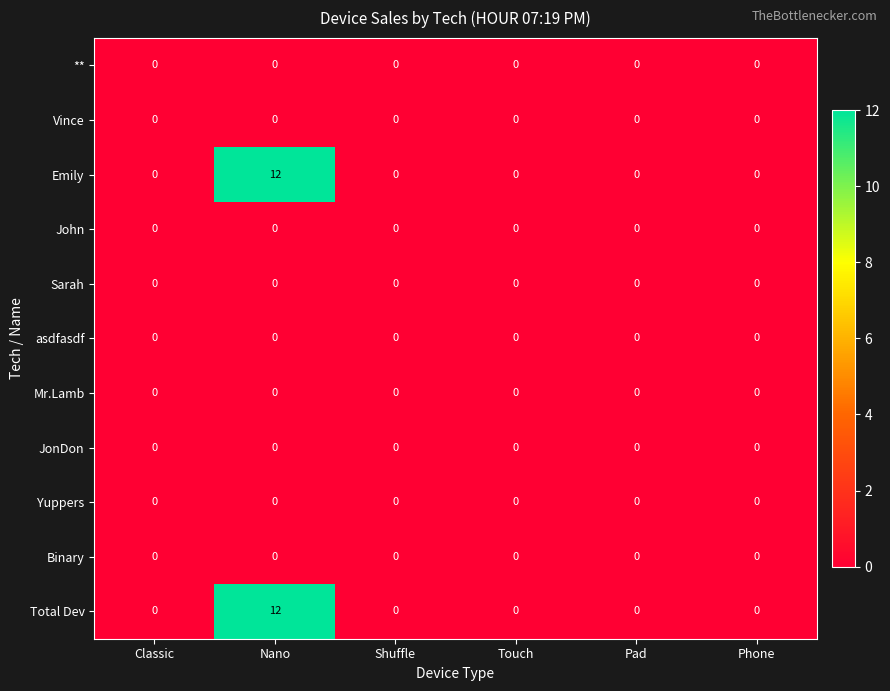

At which category is the sum across all series the highest?

Nano